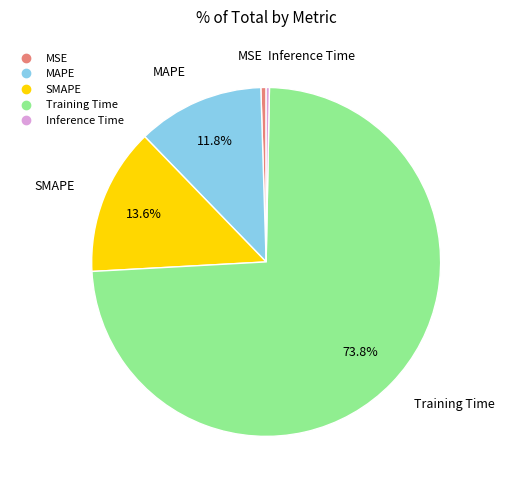

What is the largest slice in the pie chart?

Training Time